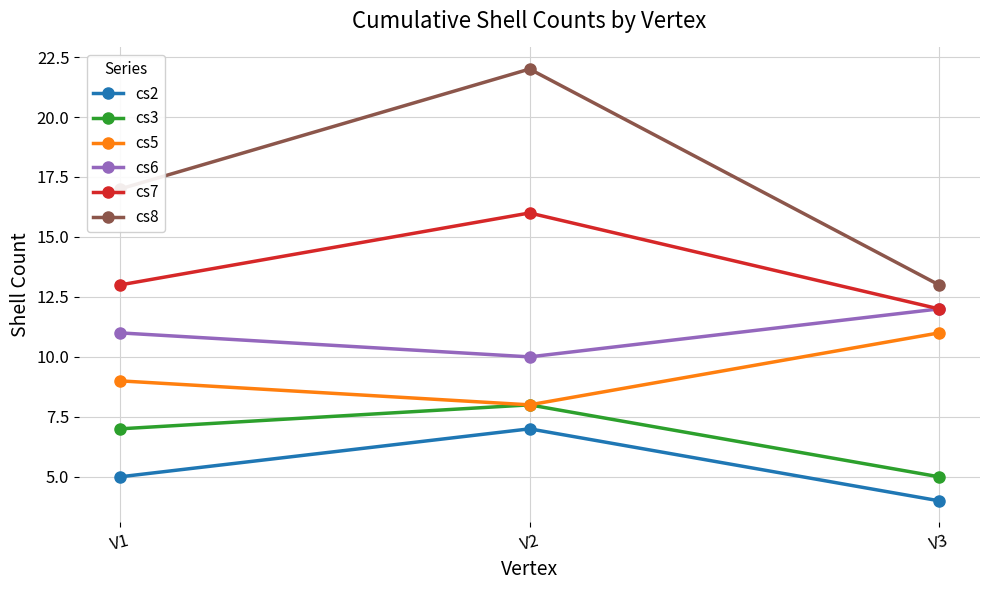

What is the lowest value of the cs3 series?

5